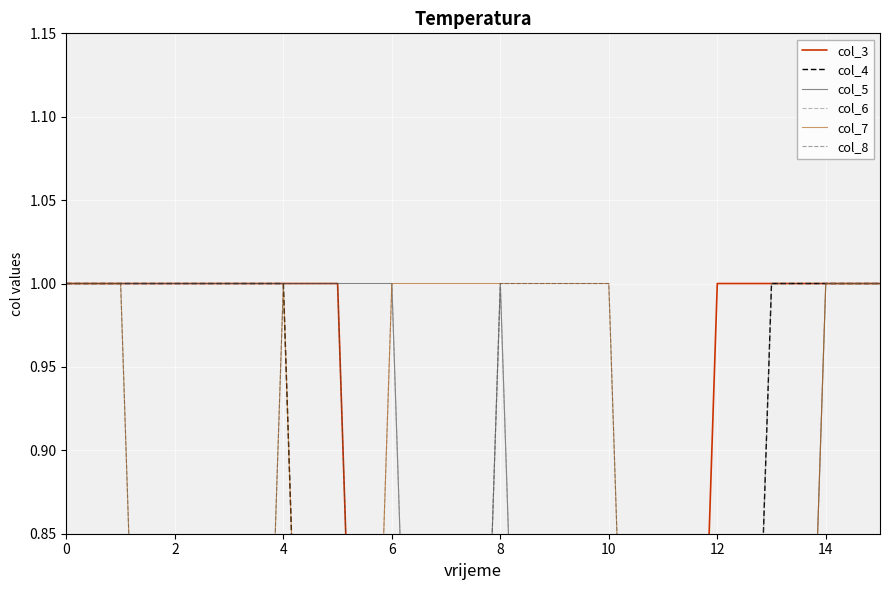

How many interior local valleys does the col_5 series have?

1